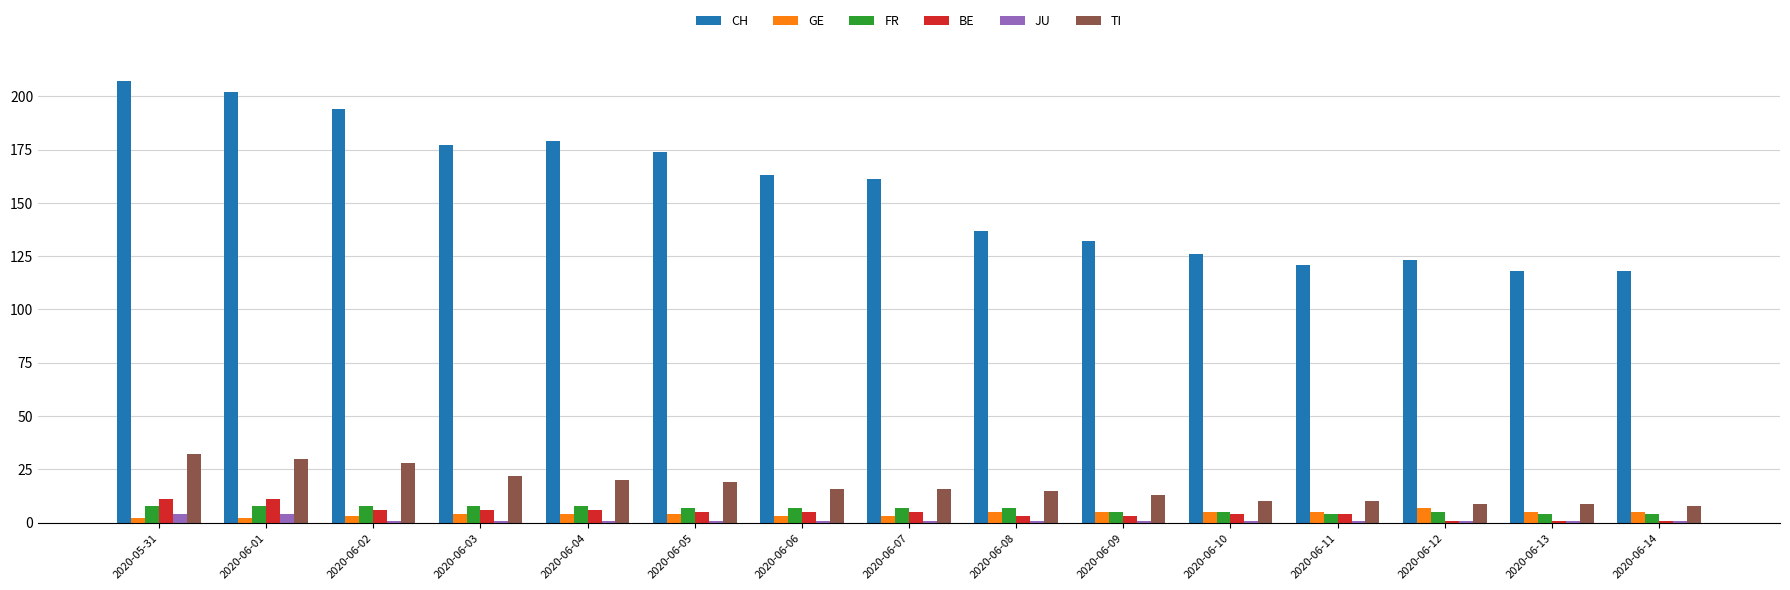

Reading right to left, extract all data points from this chart.

CH: 118	118	123	121	126	132	137	161	163	174	179	177	194	202	207
GE: 5	5	7	5	5	5	5	3	3	4	4	4	3	2	2
FR: 4	4	5	4	5	5	7	7	7	7	8	8	8	8	8
BE: 1	1	1	4	4	3	3	5	5	5	6	6	6	11	11
JU: 1	1	1	1	1	1	1	1	1	1	1	1	1	4	4
TI: 8	9	9	10	10	13	15	16	16	19	20	22	28	30	32